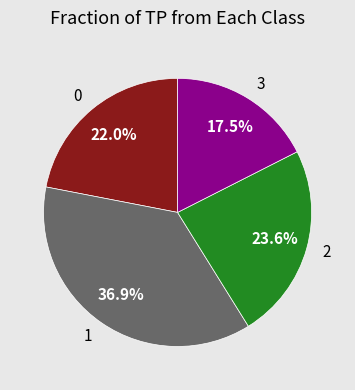

What is the ratio of the value at 2 to the value at 0?

1.1